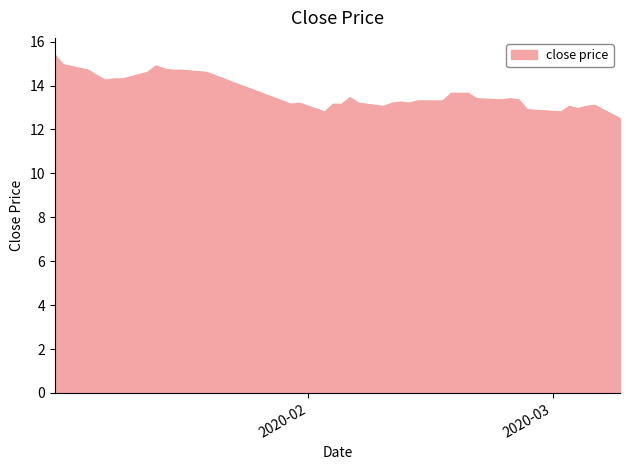

What is the minimum value shown in the chart?

12.5